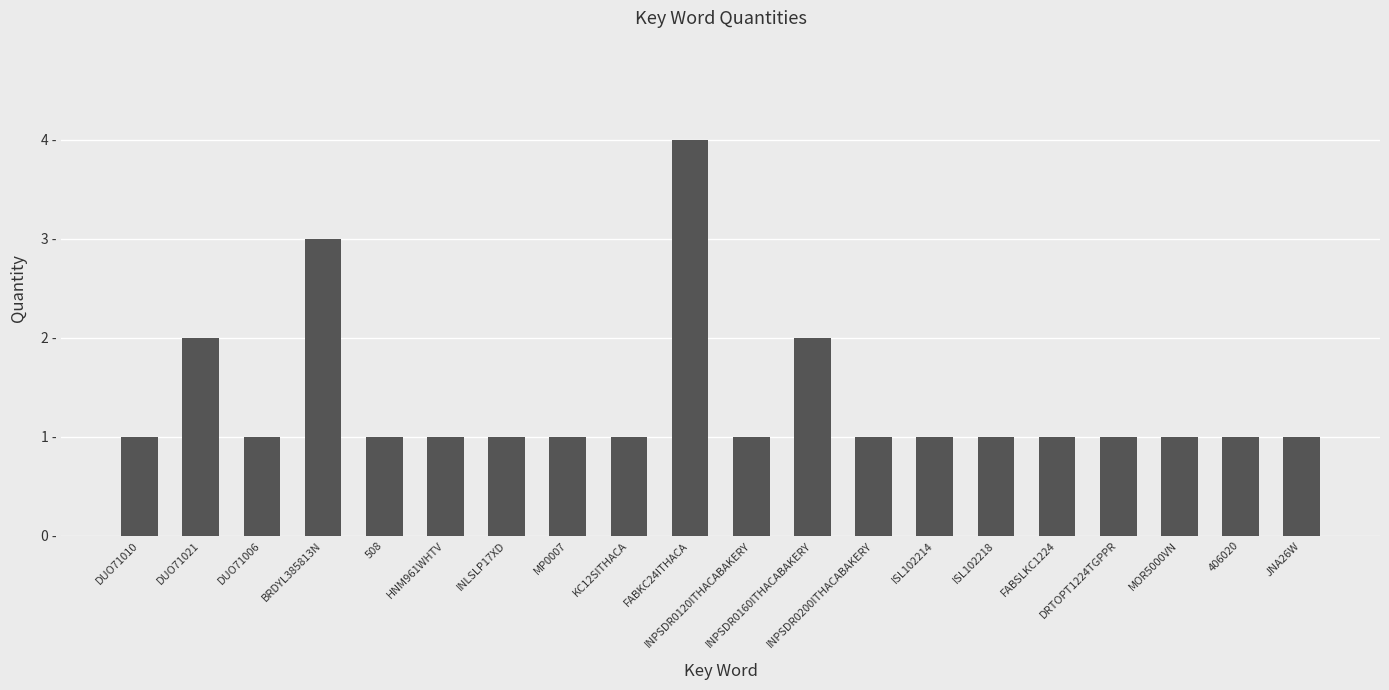

The chart shows a value of 1 at DRTOPT1224TGPPR. True or false?

True